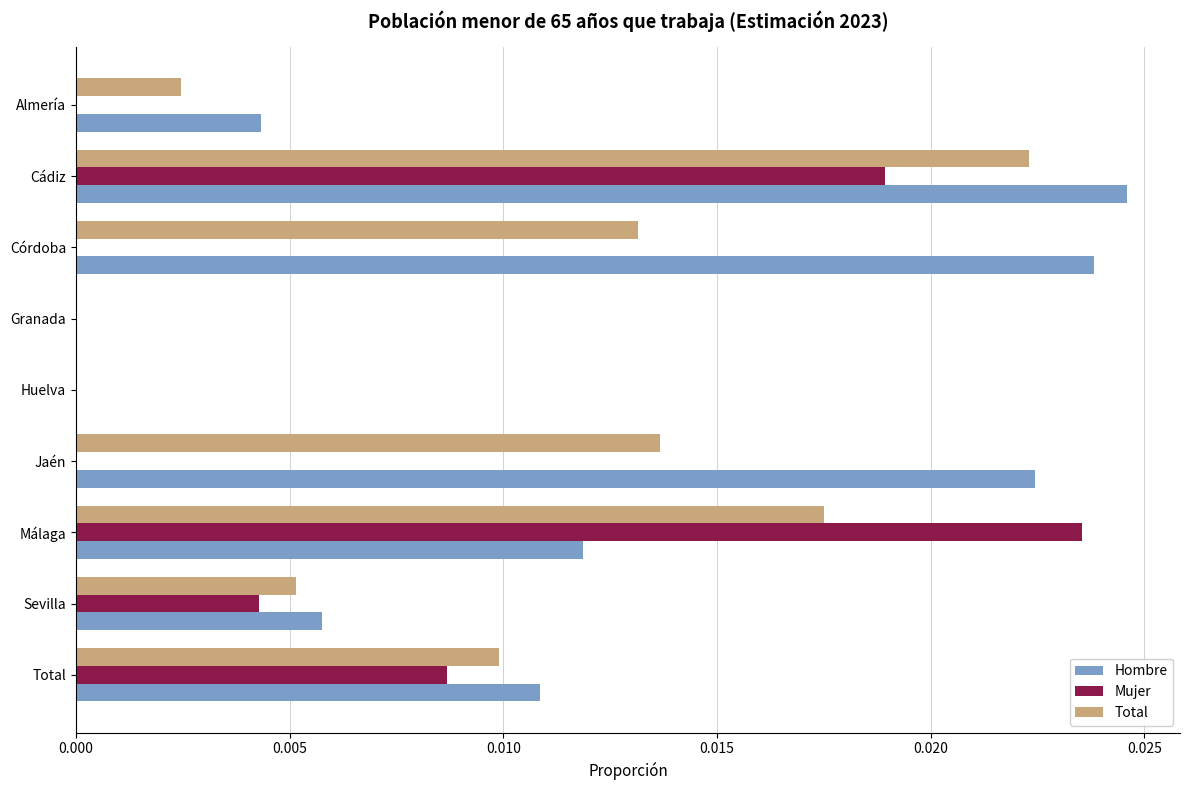

Which label corresponds to the largest value in the chart?

Cádiz